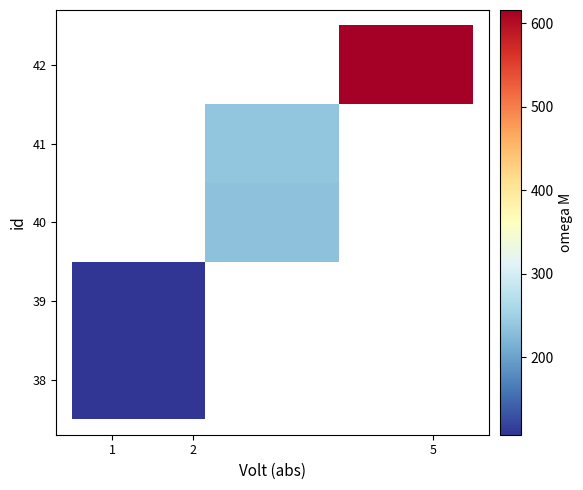

What is the minimum value shown in the chart?

107.1